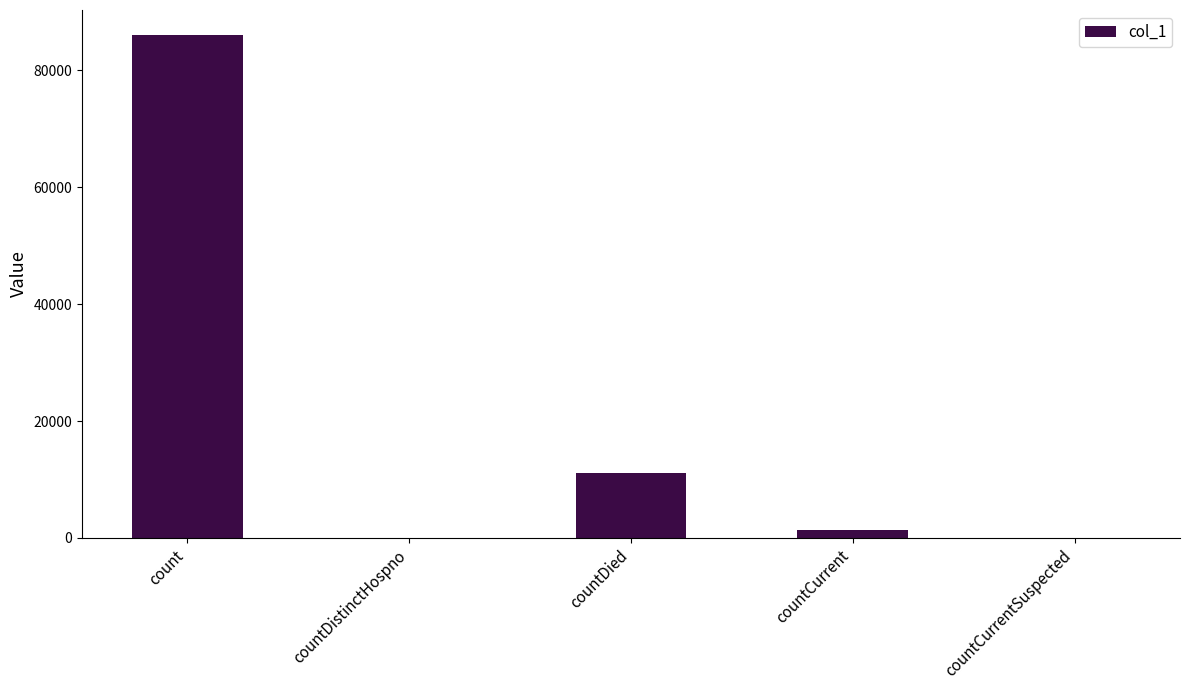

How many data points does each series have?

5